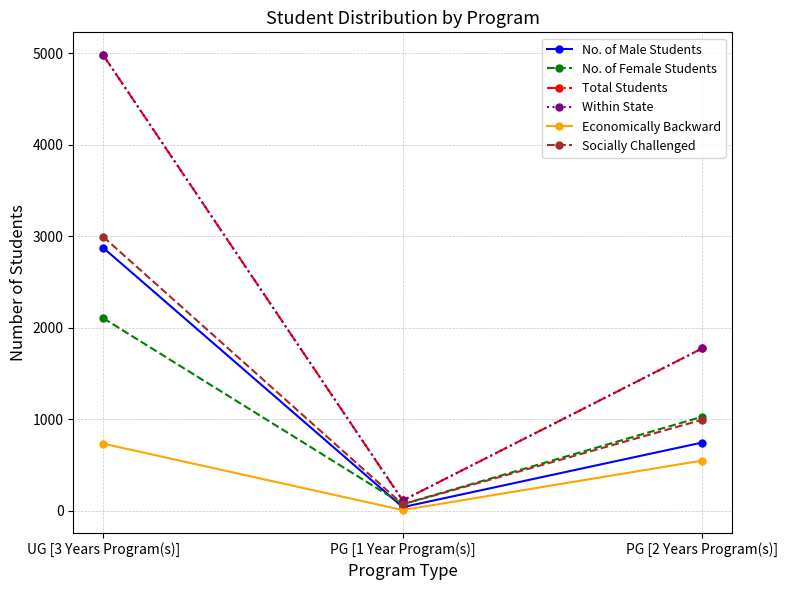

Read the No. of Female Students value at UG [3 Years Program(s)].

2106